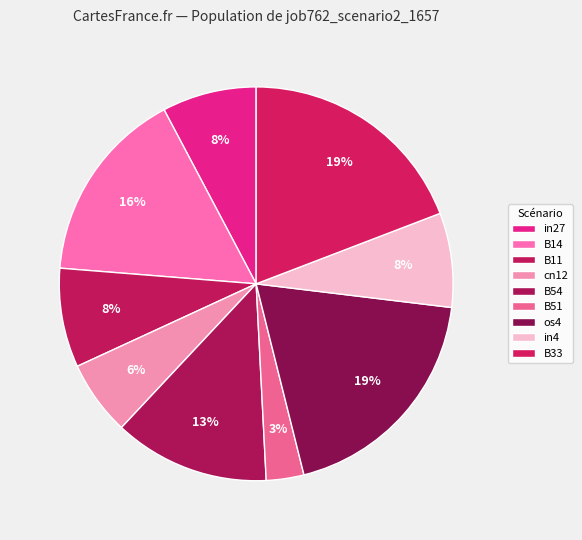

Combined, what portion of the pie is B51 and in27?

10.8%